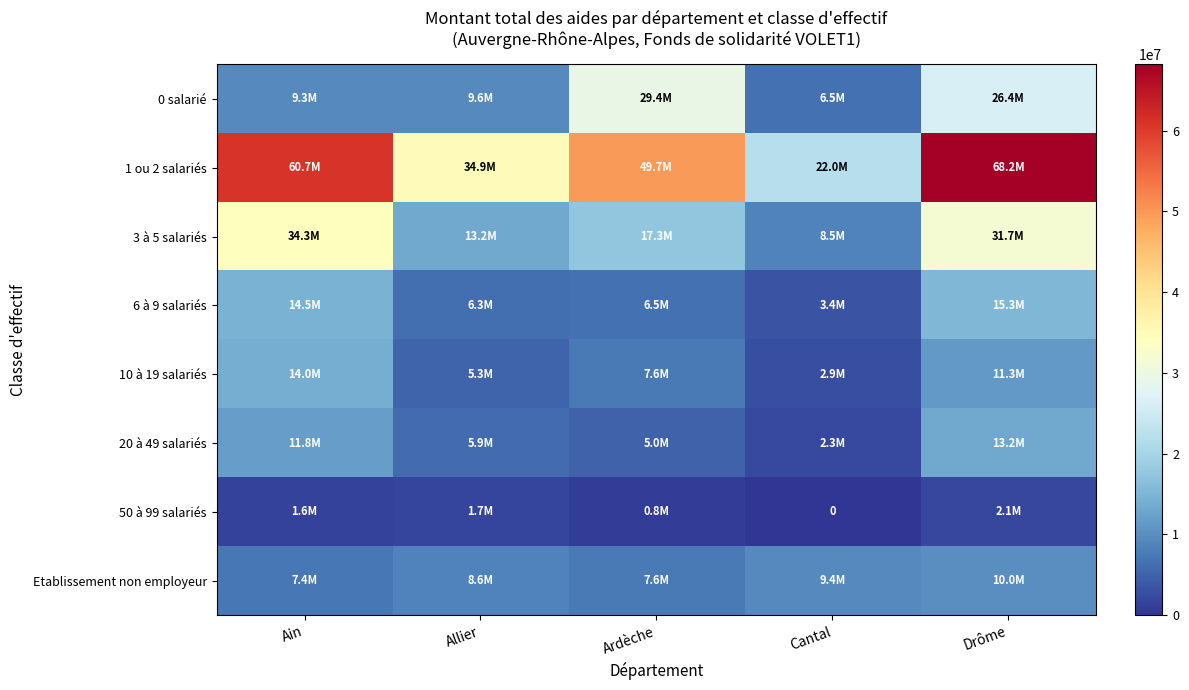

What is the total value across all series at Allier?

85341724